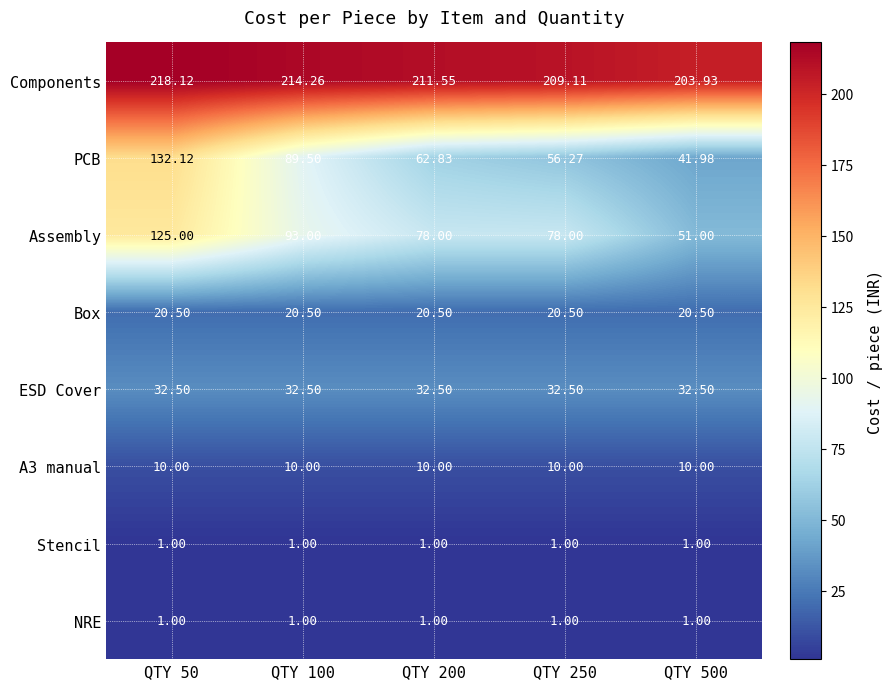

Which series changed the most between QTY 50 and QTY 100?

PCB